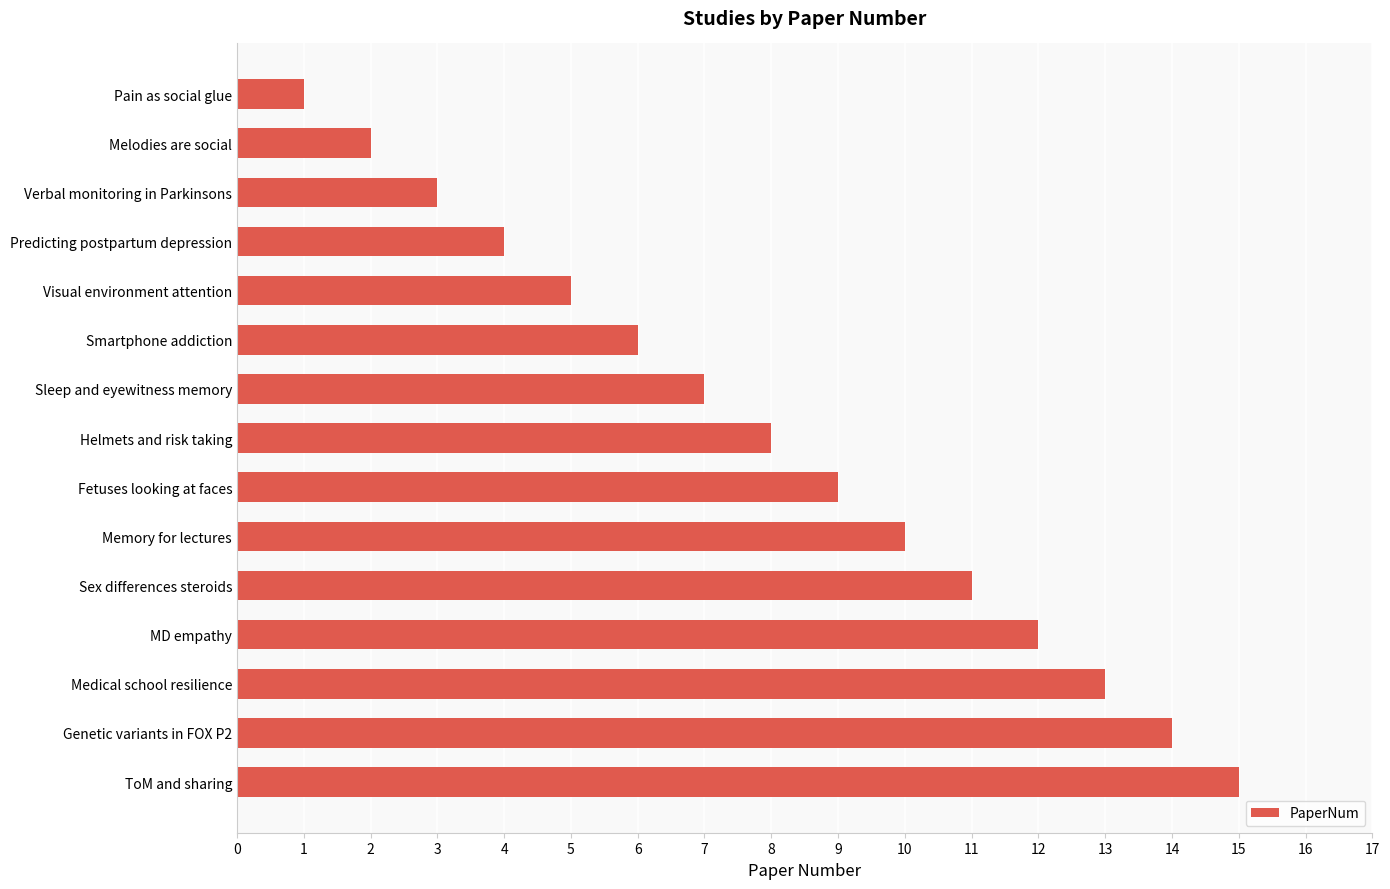

What is the difference between the maximum and minimum values?

14